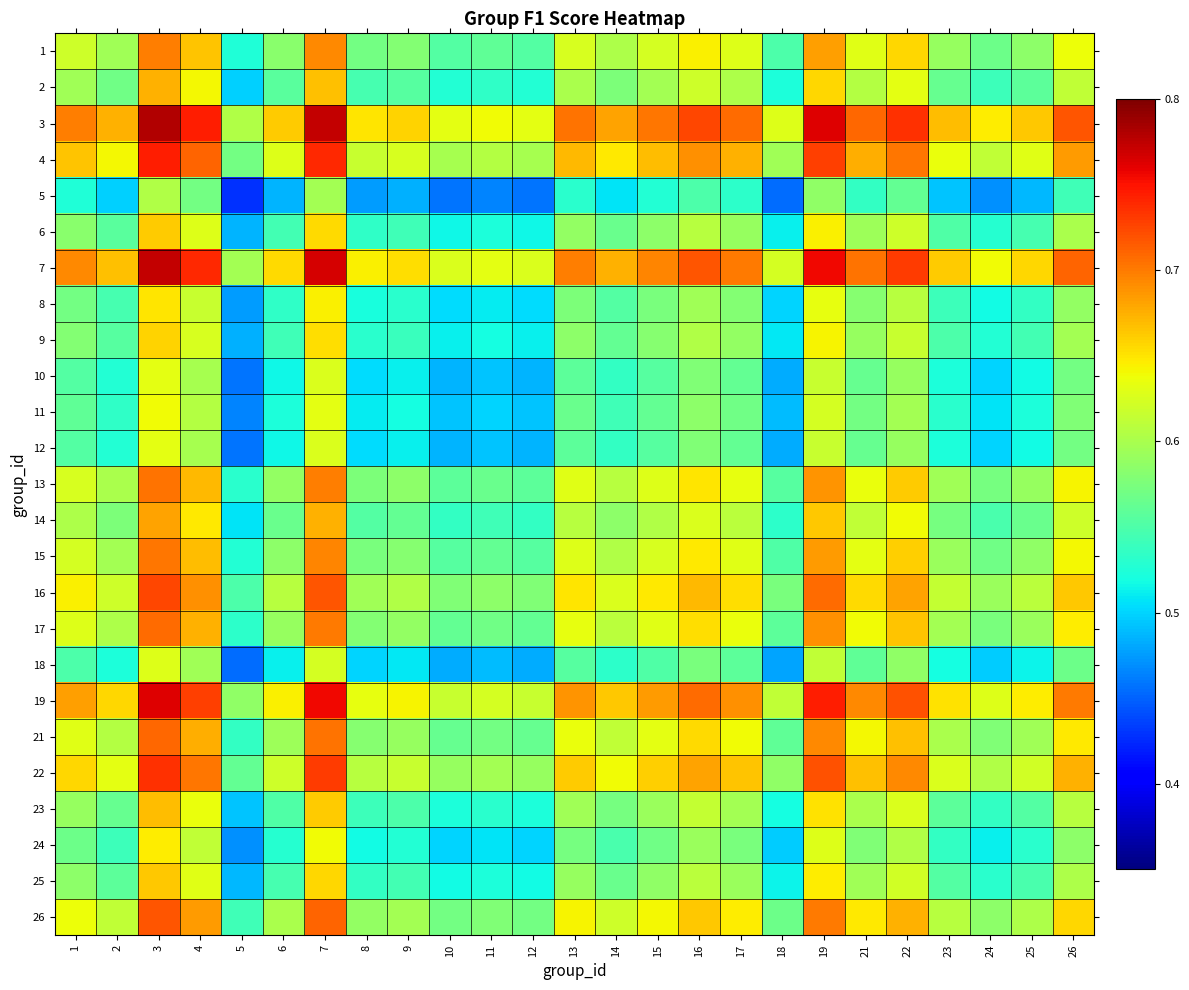

Reading right to left, list all the values displayed in this chart.

1: 26=0.6	25=0.6	24=0.6	23=0.6	22=0.7	21=0.6	19=0.7	18=0.5	17=0.6	16=0.6	15=0.6	14=0.6	13=0.6	12=0.6	11=0.6	10=0.6	9=0.6	8=0.6	7=0.7	6=0.6	5=0.5	4=0.7	3=0.7	2=0.6	1=0.6
2: 26=0.6	25=0.6	24=0.5	23=0.6	22=0.6	21=0.6	19=0.7	18=0.5	17=0.6	16=0.6	15=0.6	14=0.6	13=0.6	12=0.5	11=0.5	10=0.5	9=0.6	8=0.5	7=0.7	6=0.6	5=0.5	4=0.6	3=0.7	2=0.6	1=0.6
3: 26=0.7	25=0.7	24=0.6	23=0.7	22=0.7	21=0.7	19=0.8	18=0.6	17=0.7	16=0.7	15=0.7	14=0.7	13=0.7	12=0.6	11=0.6	10=0.6	9=0.7	8=0.7	7=0.8	6=0.7	5=0.6	4=0.7	3=0.8	2=0.7	1=0.7
4: 26=0.7	25=0.6	24=0.6	23=0.6	22=0.7	21=0.7	19=0.7	18=0.6	17=0.7	16=0.7	15=0.7	14=0.6	13=0.7	12=0.6	11=0.6	10=0.6	9=0.6	8=0.6	7=0.7	6=0.6	5=0.6	4=0.7	3=0.7	2=0.6	1=0.7
5: 26=0.5	25=0.5	24=0.5	23=0.5	22=0.6	21=0.5	19=0.6	18=0.5	17=0.5	16=0.5	15=0.5	14=0.5	13=0.5	12=0.5	11=0.5	10=0.5	9=0.5	8=0.5	7=0.6	6=0.5	5=0.4	4=0.6	3=0.6	2=0.5	1=0.5
6: 26=0.6	25=0.5	24=0.5	23=0.6	22=0.6	21=0.6	19=0.6	18=0.5	17=0.6	16=0.6	15=0.6	14=0.6	13=0.6	12=0.5	11=0.5	10=0.5	9=0.5	8=0.5	7=0.7	6=0.5	5=0.5	4=0.6	3=0.7	2=0.6	1=0.6
7: 26=0.7	25=0.7	24=0.6	23=0.7	22=0.7	21=0.7	19=0.8	18=0.6	17=0.7	16=0.7	15=0.7	14=0.7	13=0.7	12=0.6	11=0.6	10=0.6	9=0.7	8=0.6	7=0.8	6=0.7	5=0.6	4=0.7	3=0.8	2=0.7	1=0.7
8: 26=0.6	25=0.5	24=0.5	23=0.5	22=0.6	21=0.6	19=0.6	18=0.5	17=0.6	16=0.6	15=0.6	14=0.6	13=0.6	12=0.5	11=0.5	10=0.5	9=0.5	8=0.5	7=0.6	6=0.5	5=0.5	4=0.6	3=0.7	2=0.5	1=0.6
9: 26=0.6	25=0.5	24=0.5	23=0.5	22=0.6	21=0.6	19=0.6	18=0.5	17=0.6	16=0.6	15=0.6	14=0.6	13=0.6	12=0.5	11=0.5	10=0.5	9=0.5	8=0.5	7=0.7	6=0.5	5=0.5	4=0.6	3=0.7	2=0.6	1=0.6
10: 26=0.6	25=0.5	24=0.5	23=0.5	22=0.6	21=0.6	19=0.6	18=0.5	17=0.6	16=0.6	15=0.6	14=0.5	13=0.6	12=0.5	11=0.5	10=0.5	9=0.5	8=0.5	7=0.6	6=0.5	5=0.5	4=0.6	3=0.6	2=0.5	1=0.6
11: 26=0.6	25=0.5	24=0.5	23=0.5	22=0.6	21=0.6	19=0.6	18=0.5	17=0.6	16=0.6	15=0.6	14=0.5	13=0.6	12=0.5	11=0.5	10=0.5	9=0.5	8=0.5	7=0.6	6=0.5	5=0.5	4=0.6	3=0.6	2=0.5	1=0.6
12: 26=0.6	25=0.5	24=0.5	23=0.5	22=0.6	21=0.6	19=0.6	18=0.5	17=0.6	16=0.6	15=0.6	14=0.5	13=0.6	12=0.5	11=0.5	10=0.5	9=0.5	8=0.5	7=0.6	6=0.5	5=0.5	4=0.6	3=0.6	2=0.5	1=0.6
13: 26=0.6	25=0.6	24=0.6	23=0.6	22=0.7	21=0.6	19=0.7	18=0.6	17=0.6	16=0.7	15=0.6	14=0.6	13=0.6	12=0.6	11=0.6	10=0.6	9=0.6	8=0.6	7=0.7	6=0.6	5=0.5	4=0.7	3=0.7	2=0.6	1=0.6
14: 26=0.6	25=0.6	24=0.5	23=0.6	22=0.6	21=0.6	19=0.7	18=0.5	17=0.6	16=0.6	15=0.6	14=0.6	13=0.6	12=0.5	11=0.5	10=0.5	9=0.6	8=0.6	7=0.7	6=0.6	5=0.5	4=0.6	3=0.7	2=0.6	1=0.6
15: 26=0.6	25=0.6	24=0.6	23=0.6	22=0.7	21=0.6	19=0.7	18=0.6	17=0.6	16=0.6	15=0.6	14=0.6	13=0.6	12=0.6	11=0.6	10=0.6	9=0.6	8=0.6	7=0.7	6=0.6	5=0.5	4=0.7	3=0.7	2=0.6	1=0.6
16: 26=0.7	25=0.6	24=0.6	23=0.6	22=0.7	21=0.7	19=0.7	18=0.6	17=0.7	16=0.7	15=0.6	14=0.6	13=0.7	12=0.6	11=0.6	10=0.6	9=0.6	8=0.6	7=0.7	6=0.6	5=0.5	4=0.7	3=0.7	2=0.6	1=0.6
17: 26=0.6	25=0.6	24=0.6	23=0.6	22=0.7	21=0.6	19=0.7	18=0.6	17=0.6	16=0.7	15=0.6	14=0.6	13=0.6	12=0.6	11=0.6	10=0.6	9=0.6	8=0.6	7=0.7	6=0.6	5=0.5	4=0.7	3=0.7	2=0.6	1=0.6
18: 26=0.6	25=0.5	24=0.5	23=0.5	22=0.6	21=0.6	19=0.6	18=0.5	17=0.6	16=0.6	15=0.6	14=0.5	13=0.6	12=0.5	11=0.5	10=0.5	9=0.5	8=0.5	7=0.6	6=0.5	5=0.5	4=0.6	3=0.6	2=0.5	1=0.5
19: 26=0.7	25=0.6	24=0.6	23=0.7	22=0.7	21=0.7	19=0.7	18=0.6	17=0.7	16=0.7	15=0.7	14=0.7	13=0.7	12=0.6	11=0.6	10=0.6	9=0.6	8=0.6	7=0.8	6=0.6	5=0.6	4=0.7	3=0.8	2=0.7	1=0.7
21: 26=0.6	25=0.6	24=0.6	23=0.6	22=0.7	21=0.6	19=0.7	18=0.6	17=0.6	16=0.7	15=0.6	14=0.6	13=0.6	12=0.6	11=0.6	10=0.6	9=0.6	8=0.6	7=0.7	6=0.6	5=0.5	4=0.7	3=0.7	2=0.6	1=0.6
22: 26=0.7	25=0.6	24=0.6	23=0.6	22=0.7	21=0.7	19=0.7	18=0.6	17=0.7	16=0.7	15=0.7	14=0.6	13=0.7	12=0.6	11=0.6	10=0.6	9=0.6	8=0.6	7=0.7	6=0.6	5=0.6	4=0.7	3=0.7	2=0.6	1=0.7
23: 26=0.6	25=0.6	24=0.5	23=0.6	22=0.6	21=0.6	19=0.7	18=0.5	17=0.6	16=0.6	15=0.6	14=0.6	13=0.6	12=0.5	11=0.5	10=0.5	9=0.5	8=0.5	7=0.7	6=0.6	5=0.5	4=0.6	3=0.7	2=0.6	1=0.6
24: 26=0.6	25=0.5	24=0.5	23=0.5	22=0.6	21=0.6	19=0.6	18=0.5	17=0.6	16=0.6	15=0.6	14=0.5	13=0.6	12=0.5	11=0.5	10=0.5	9=0.5	8=0.5	7=0.6	6=0.5	5=0.5	4=0.6	3=0.6	2=0.5	1=0.6
25: 26=0.6	25=0.5	24=0.5	23=0.6	22=0.6	21=0.6	19=0.6	18=0.5	17=0.6	16=0.6	15=0.6	14=0.6	13=0.6	12=0.5	11=0.5	10=0.5	9=0.5	8=0.5	7=0.7	6=0.5	5=0.5	4=0.6	3=0.7	2=0.6	1=0.6
26: 26=0.7	25=0.6	24=0.6	23=0.6	22=0.7	21=0.6	19=0.7	18=0.6	17=0.6	16=0.7	15=0.6	14=0.6	13=0.6	12=0.6	11=0.6	10=0.6	9=0.6	8=0.6	7=0.7	6=0.6	5=0.5	4=0.7	3=0.7	2=0.6	1=0.6